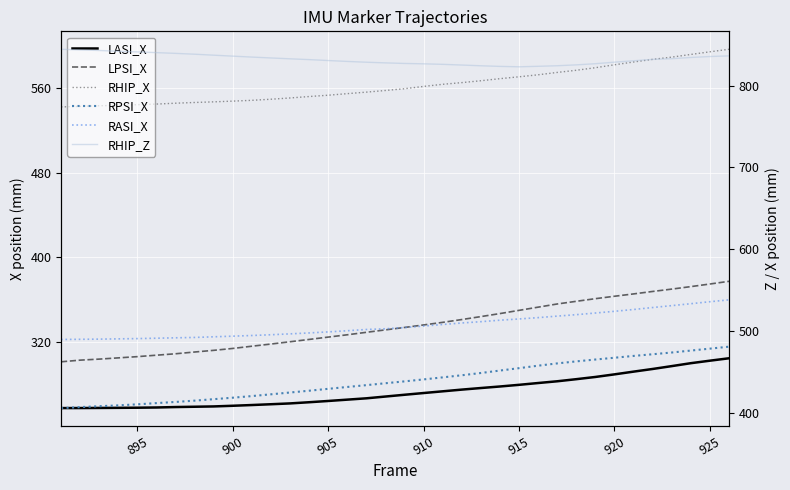

How many data points in LASI_X are less than 269?

18